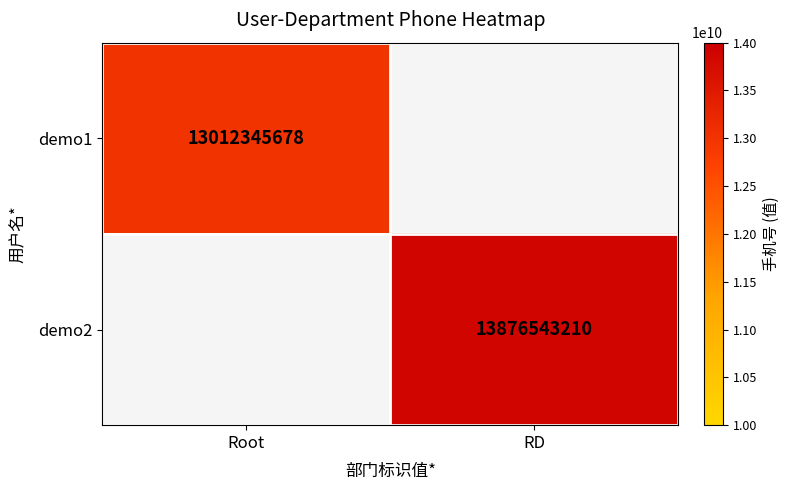

How many categories are shown in the chart?

2